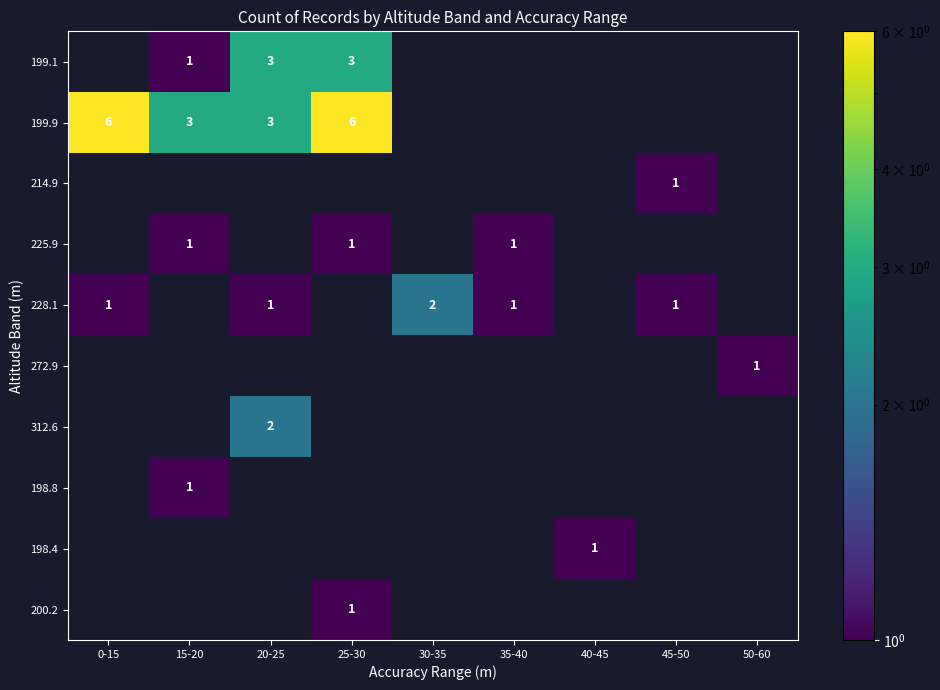

What is the difference between the maximum and minimum values in the 198.8 series?

1